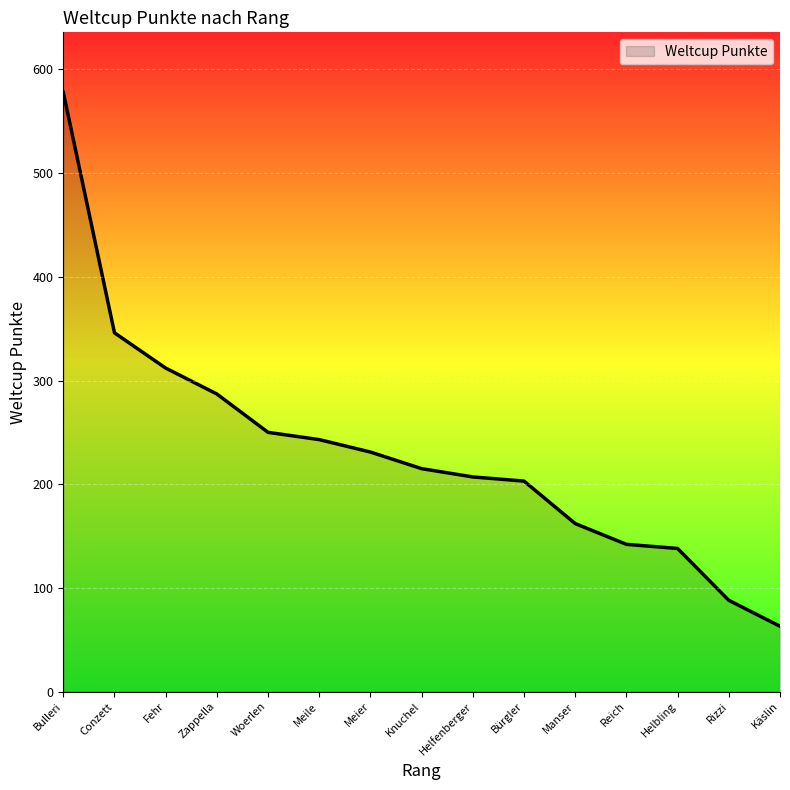

At which category does the chart reach its minimum across all series?

Käslin